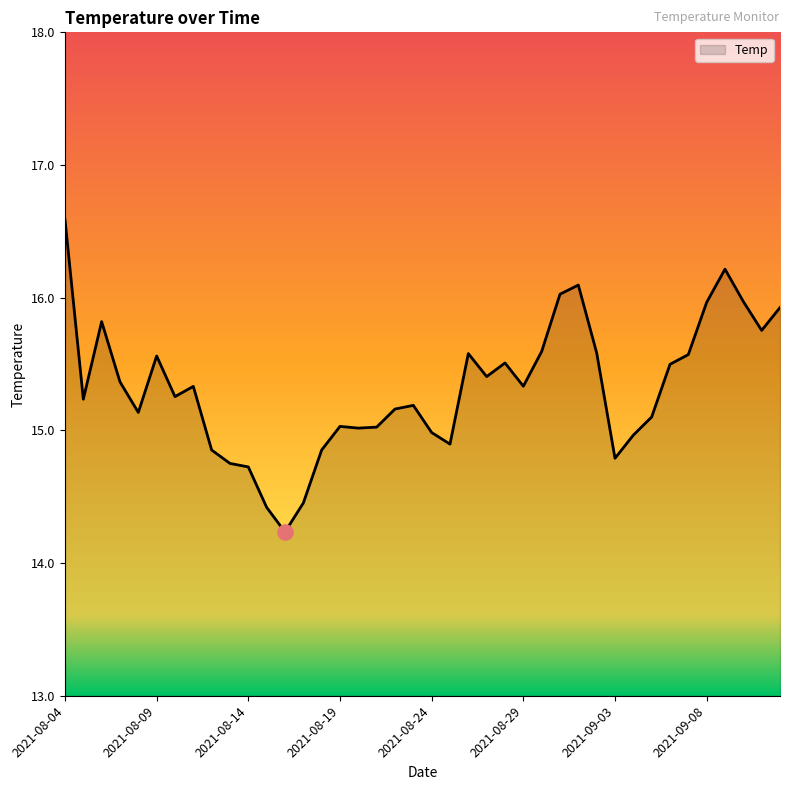

What is the greatest value displayed?

16.6